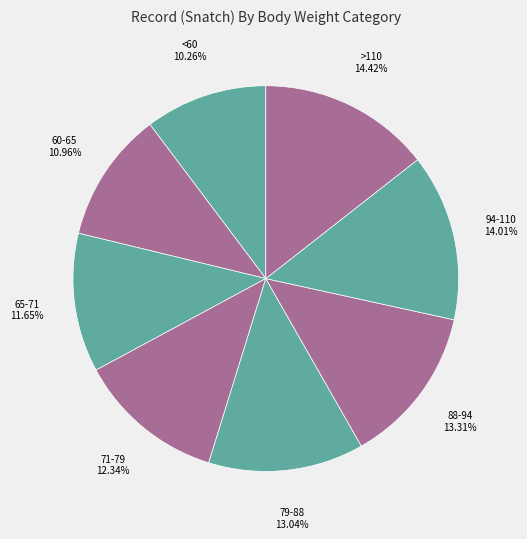

Is it true that 79-88 is 28% of the pie?

False